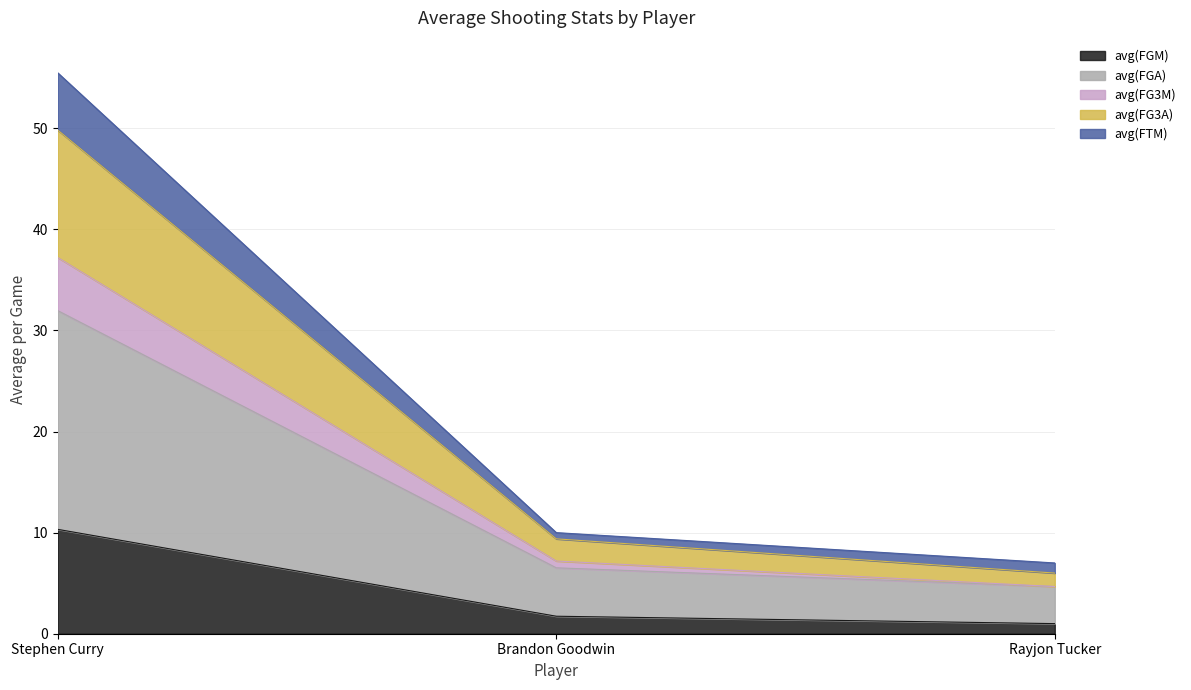

List the labels in order of avg(FTM) value, smallest first.

Rayjon Tucker, Brandon Goodwin, Stephen Curry